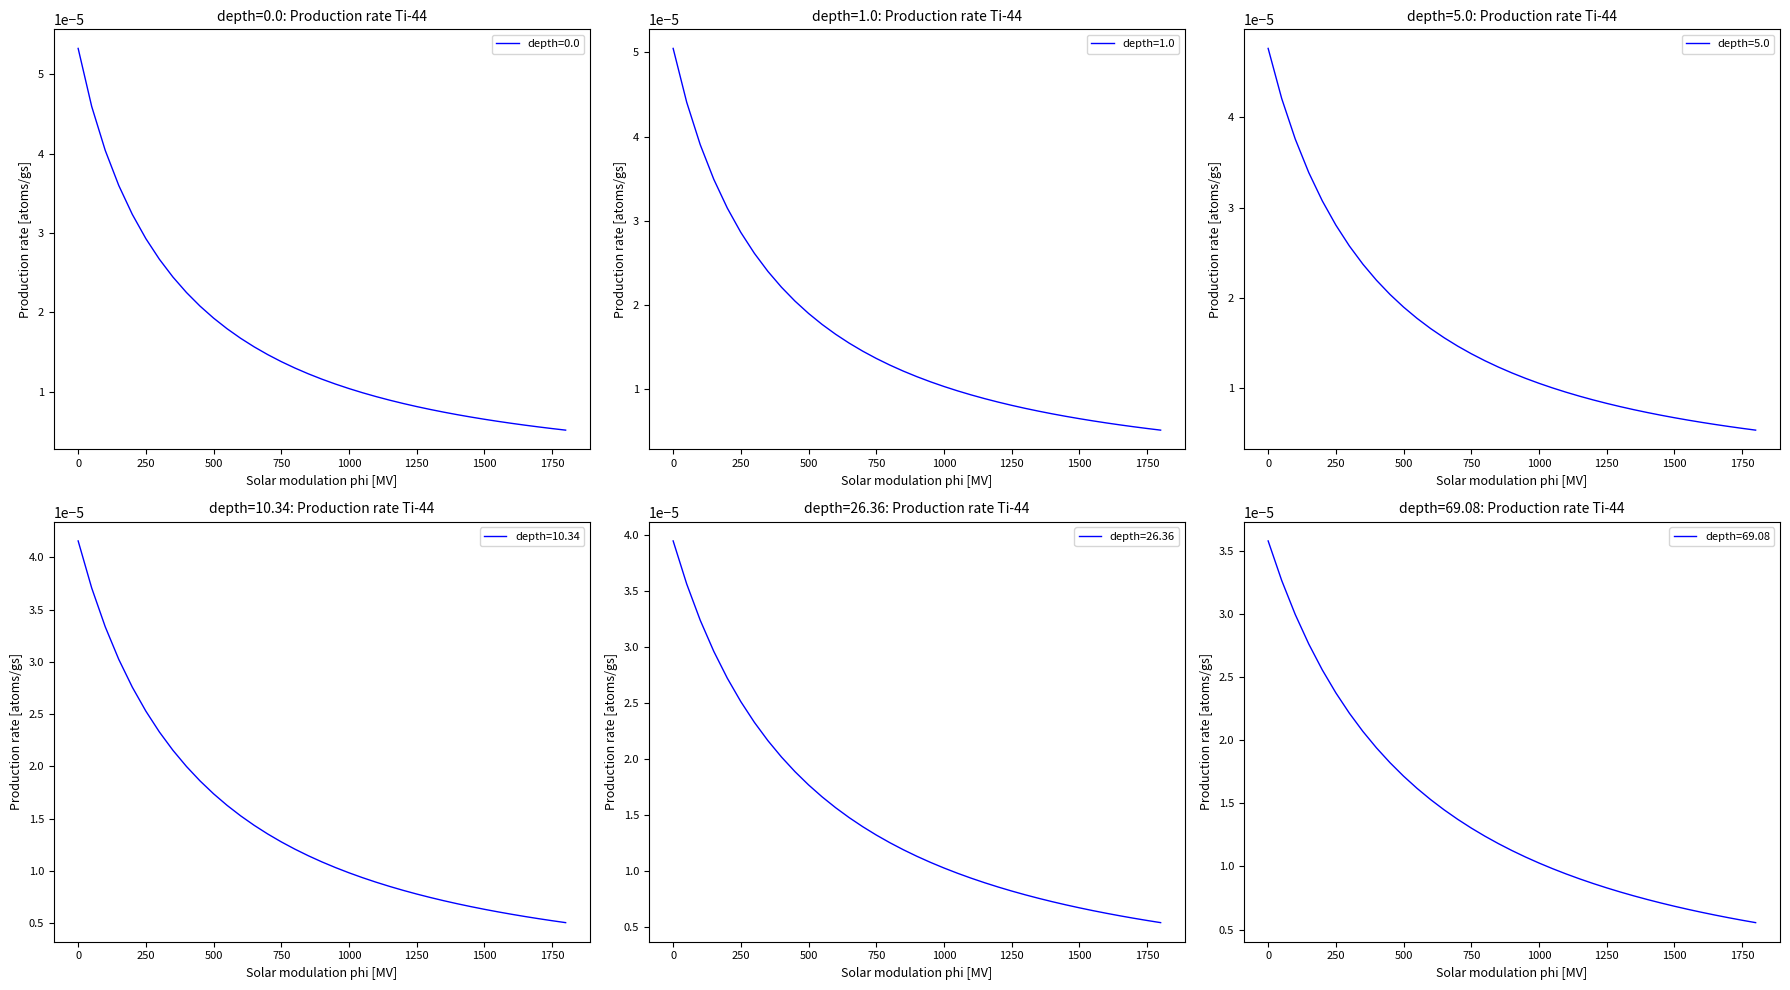

Is the value of depth=10.34 at 1450 greater than the value of depth=0.0 at 450?

No